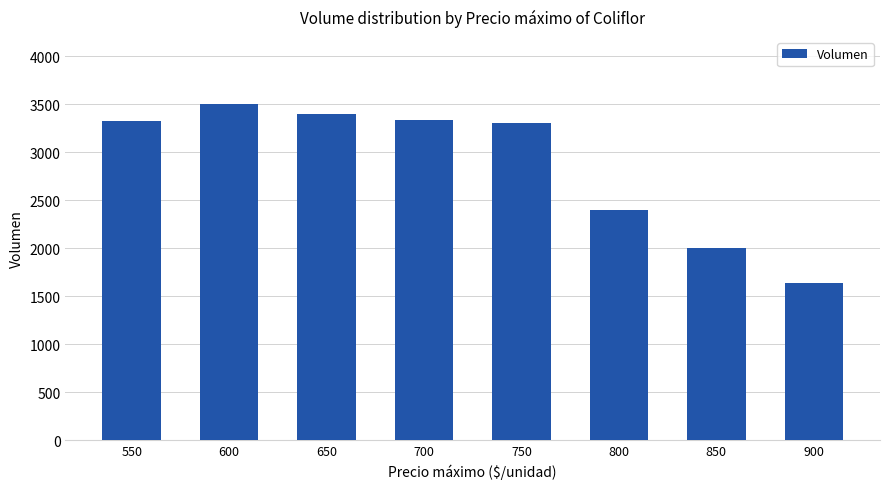

What is the difference between the values at 700 and 750?

40